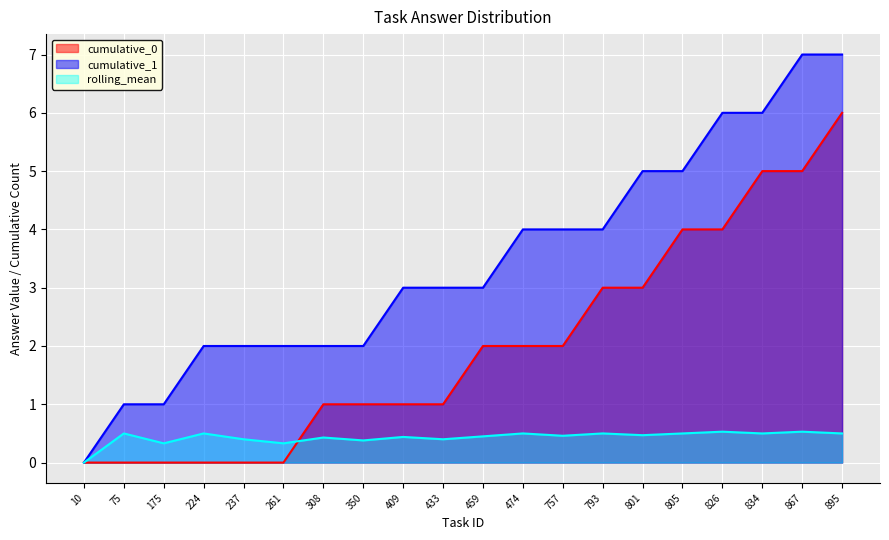

True or false: cumulative_1 and cumulative_0 intersect in this chart.

False